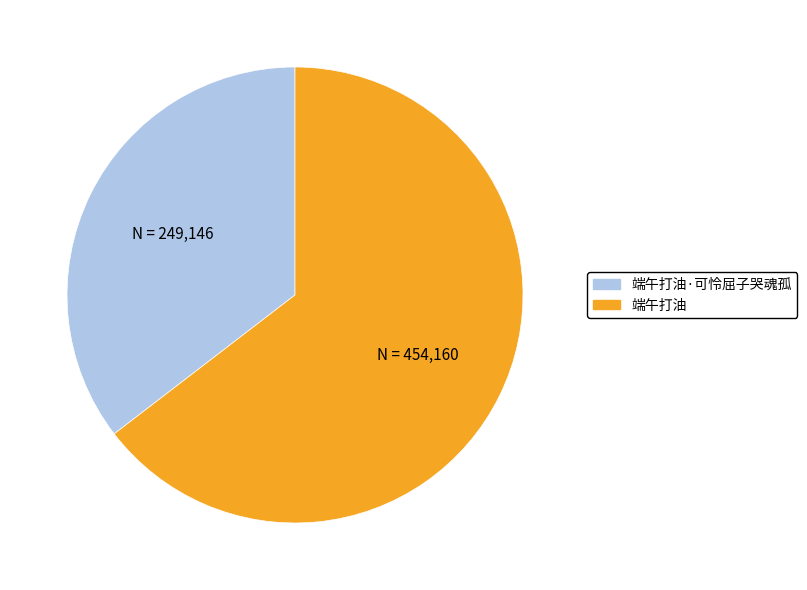

Count the number of slices in the pie.

2